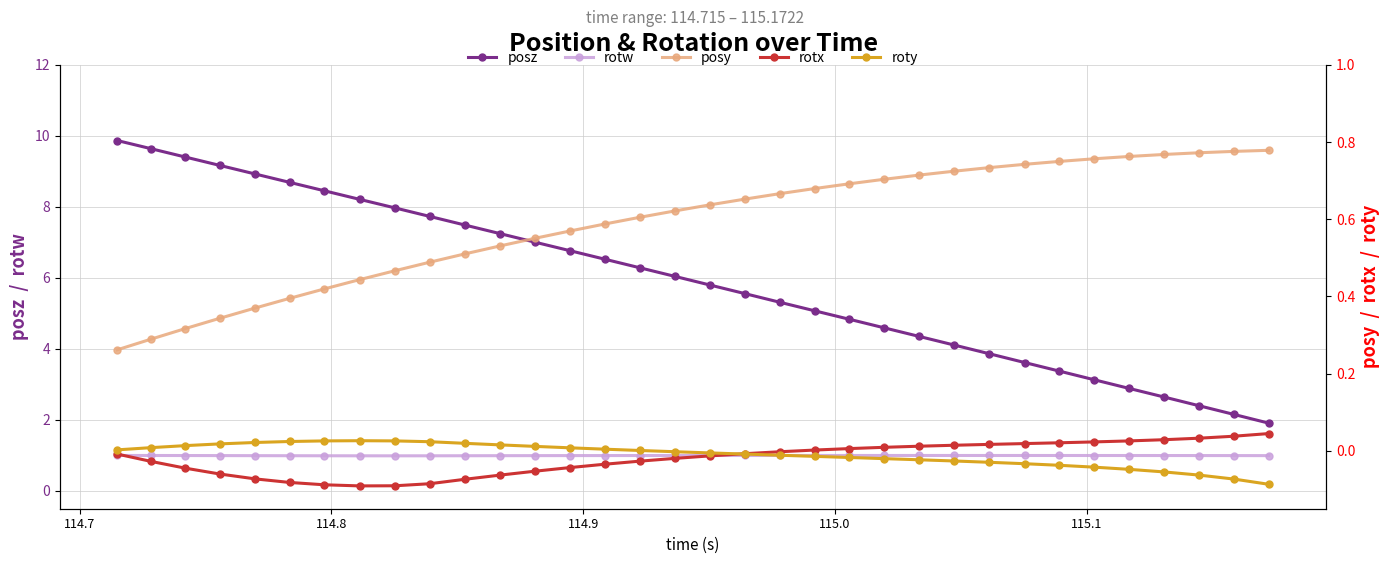

Which series has the largest total across all categories?

posz